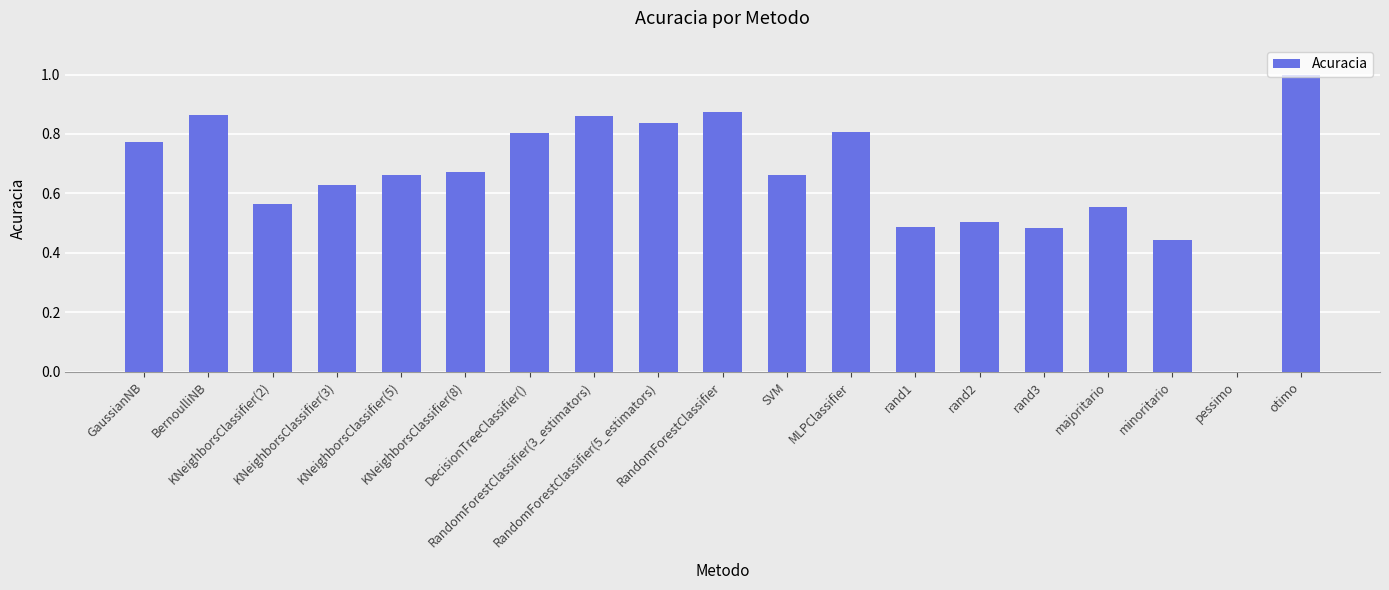

The chart shows a value of 0.4 at KNeighborsClassifier(5). True or false?

False